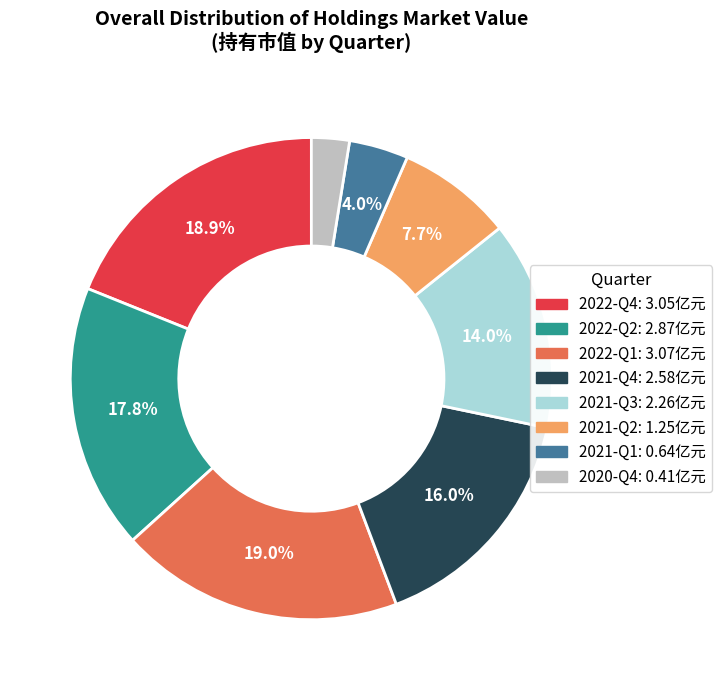

Count the number of slices in the pie.

8